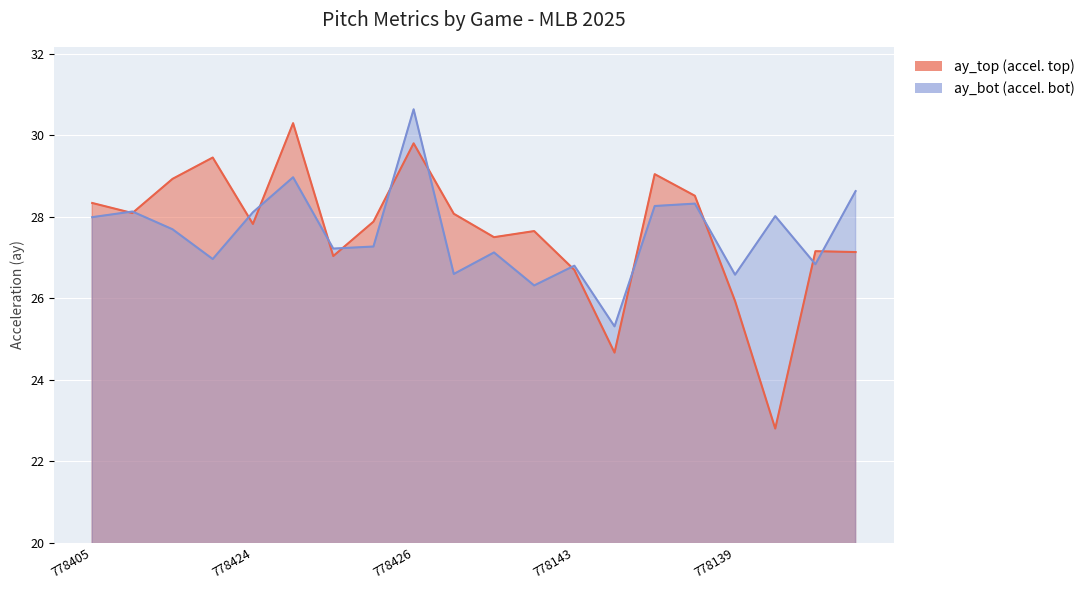

What is the minimum value shown in the chart?

22.8